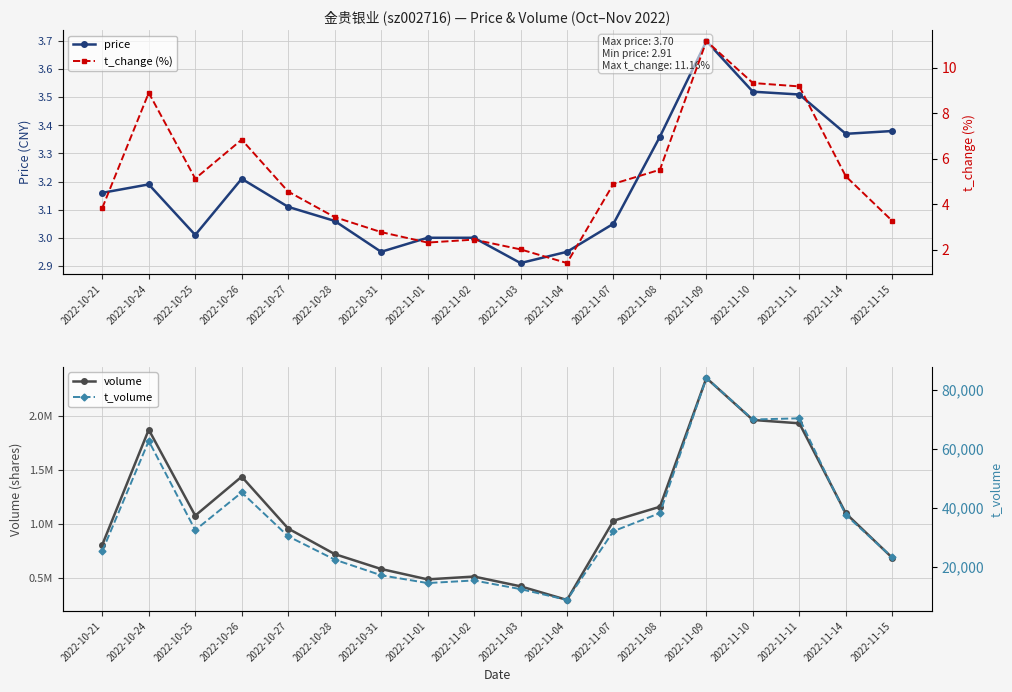

How many lines are shown in the chart?

4